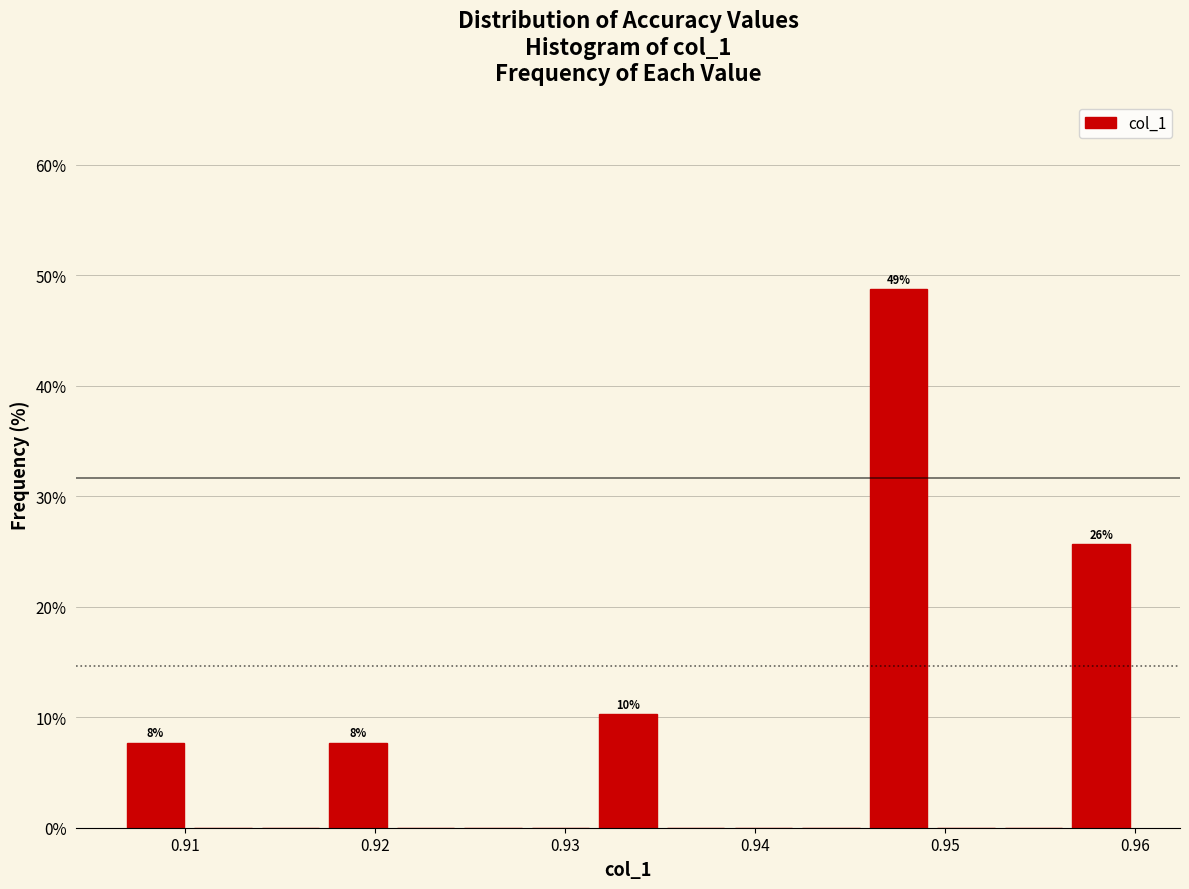

Read against the x-axis, roughly where is the centre of the tallest bar?

0.948